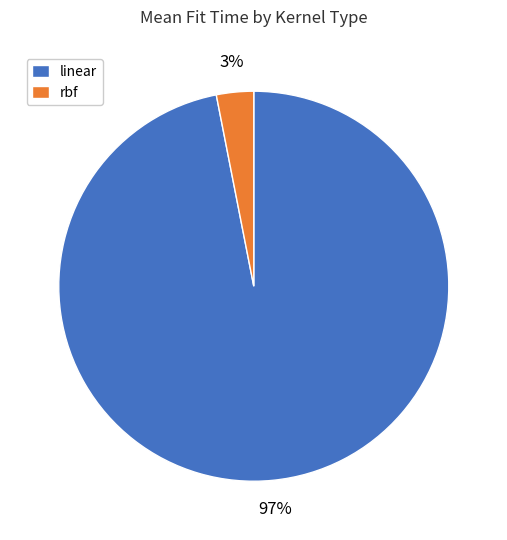

How many slices are in this pie chart?

2